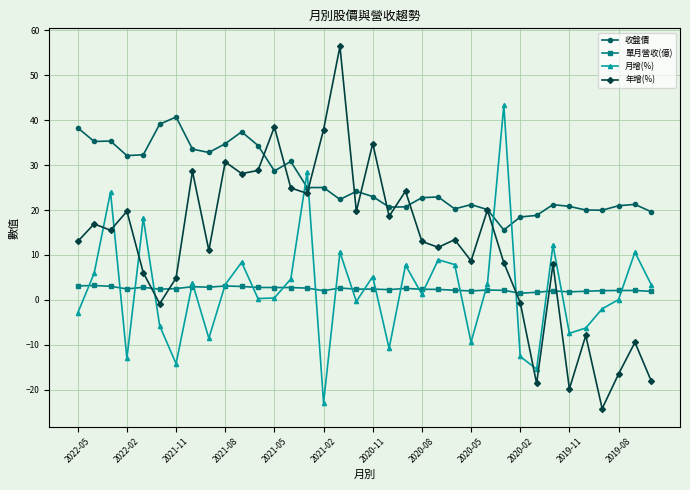

What is the maximum value shown in the chart?

56.4